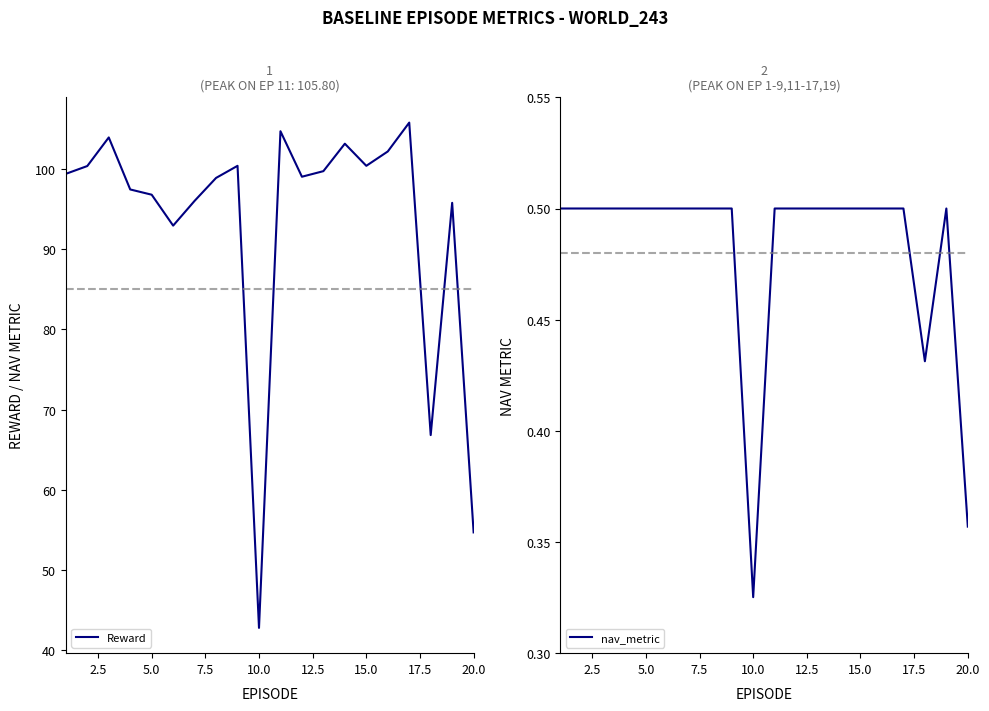

Does the chart have visible grid lines?

No